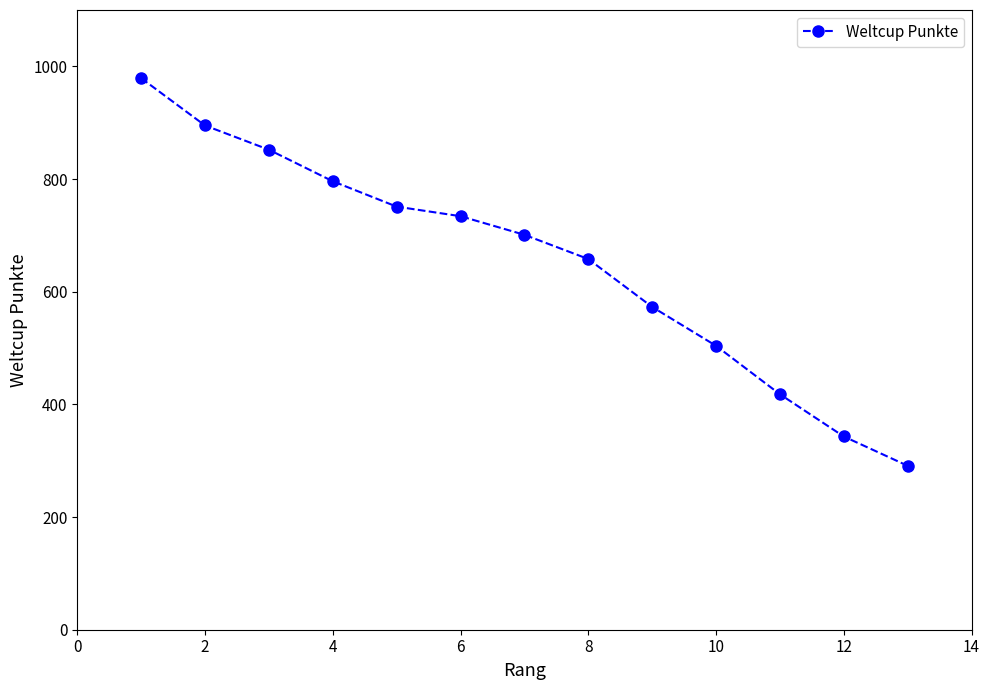

What is the difference between the maximum and second lowest values?

636